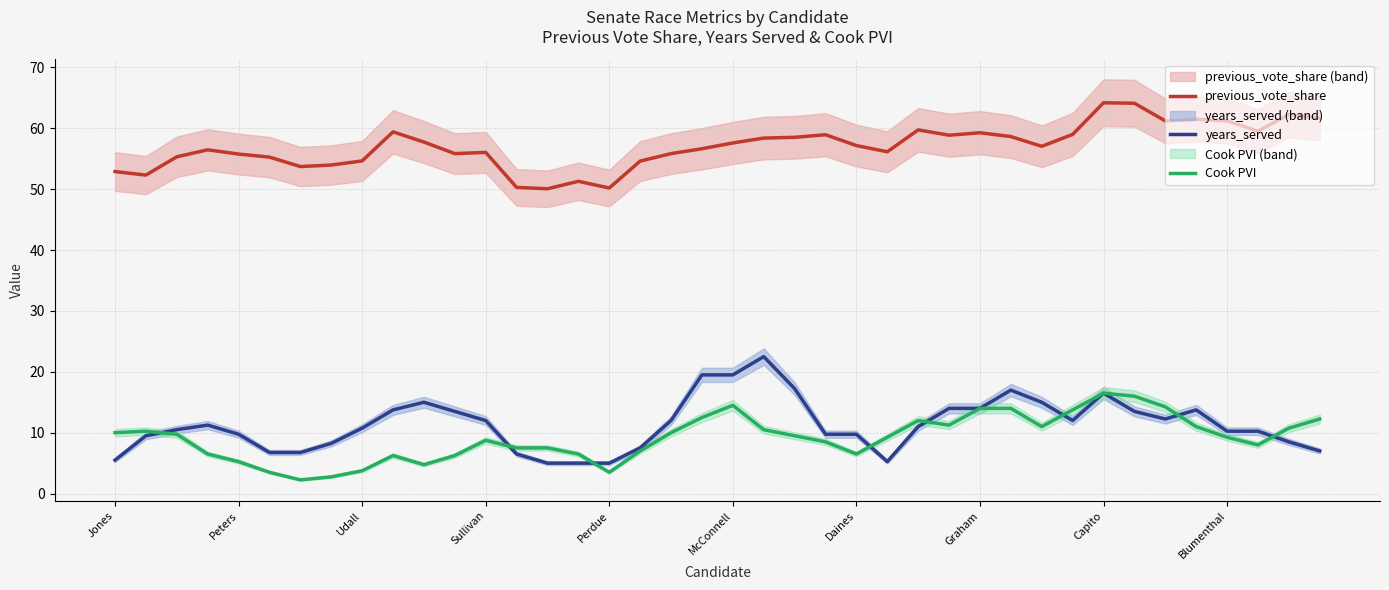

How many times do years_served and Cook PVI cross each other?

8